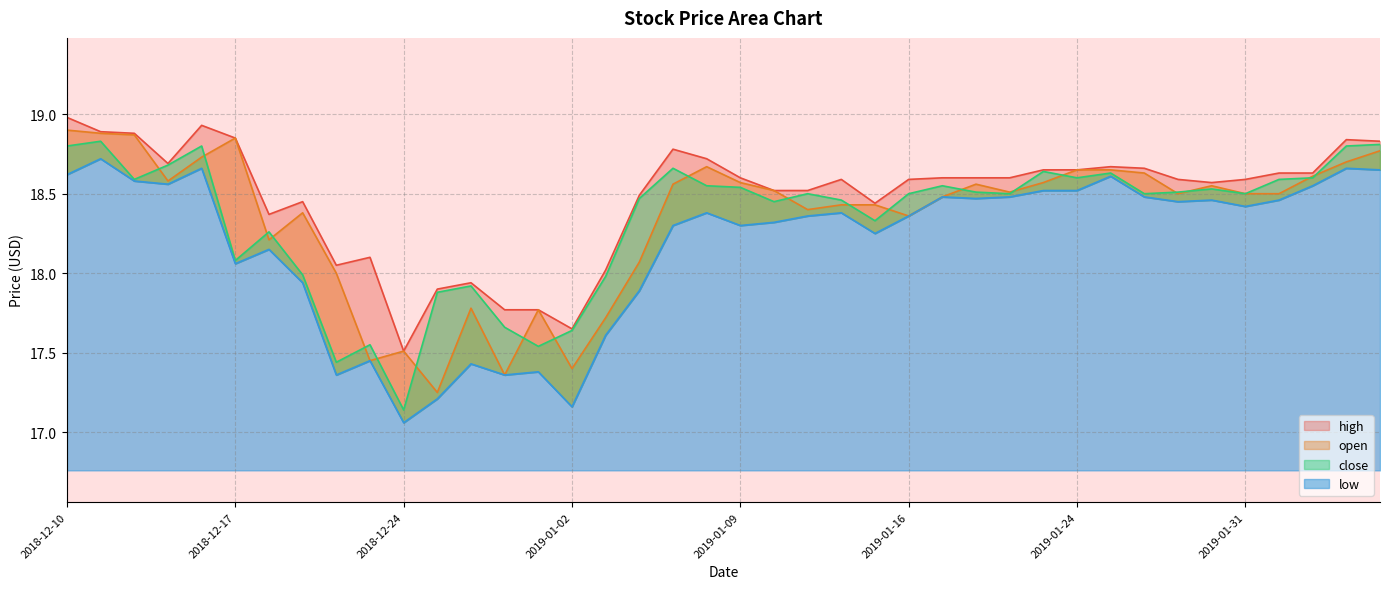

What is the difference between the close values at 2019-01-14 and 2019-01-09?

0.1